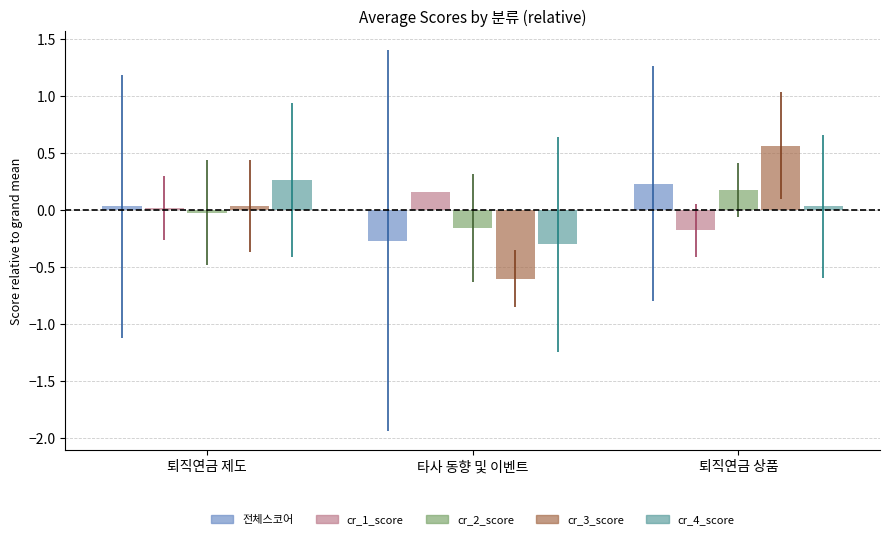

At which label is cr_3_score closest to 0?

퇴직연금 제도